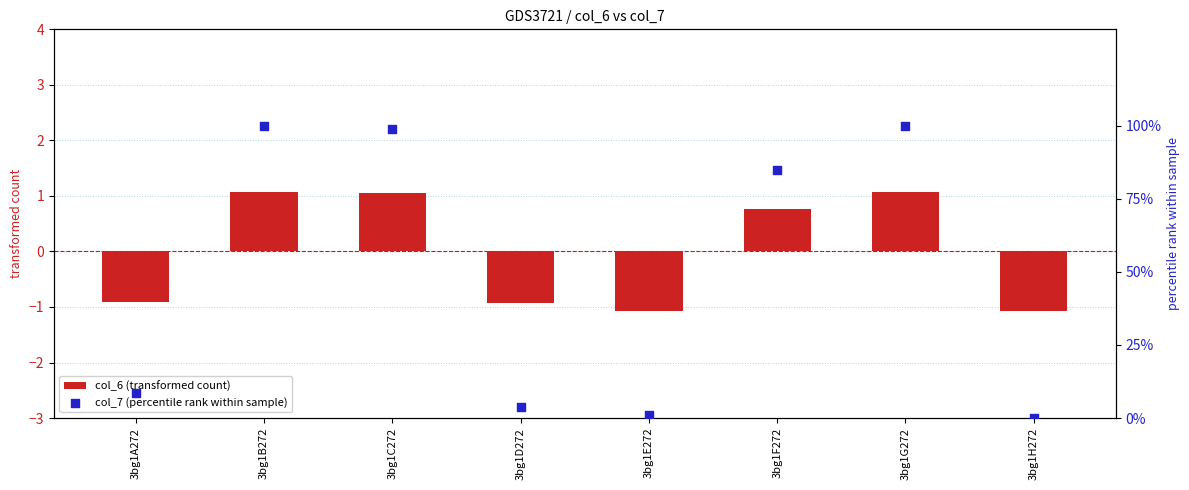

What are all the series names shown in the legend?

col_6 (transformed count), col_7 (percentile rank within sample)